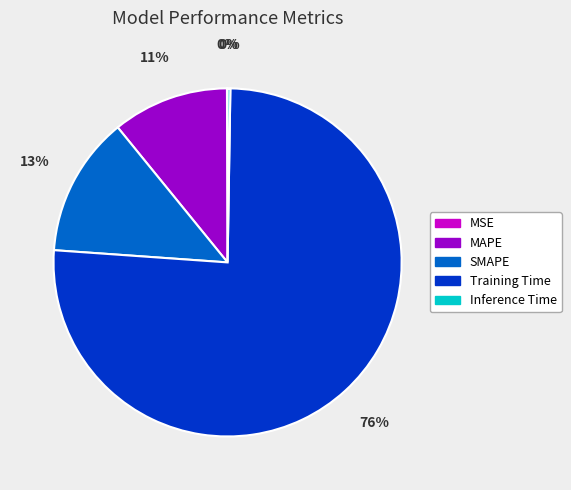

The MAPE slice represents 3% of the pie. True or false?

False